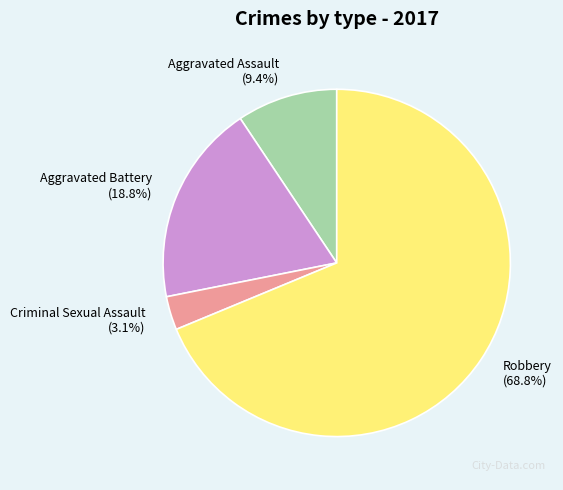

Rank the categories by value from highest to lowest.

Robbery, Aggravated Battery, Aggravated Assault, Criminal Sexual Assault